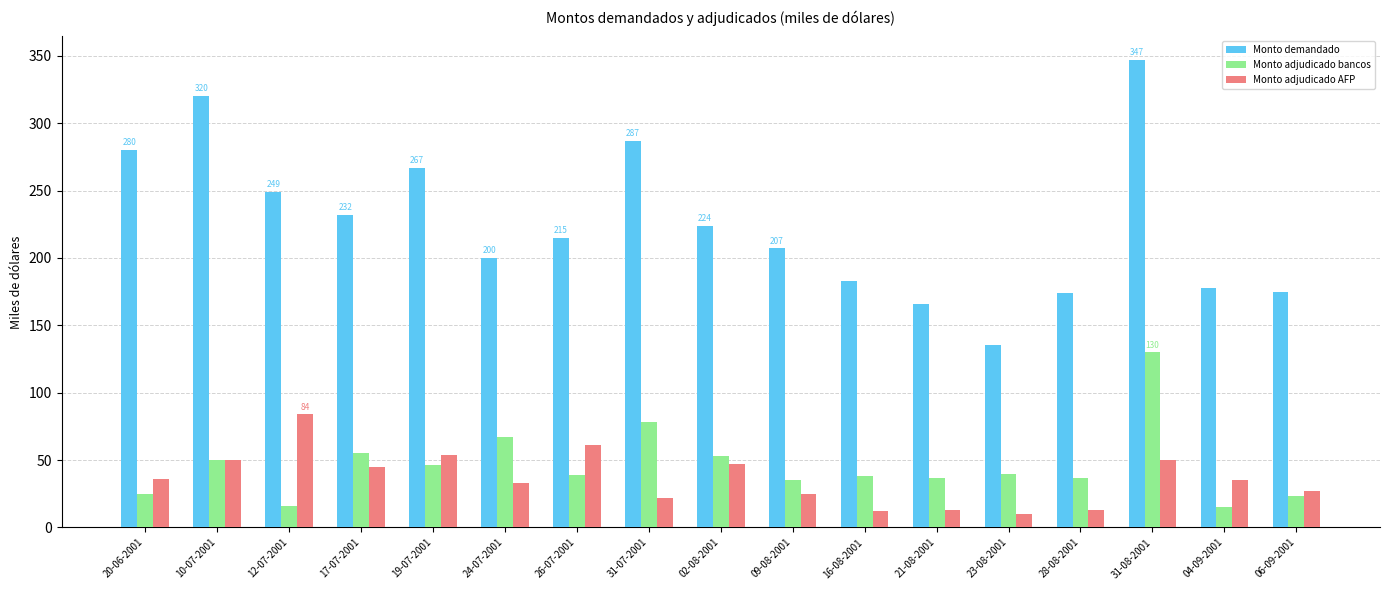

At which category is the sum across all series the highest?

31-08-2001